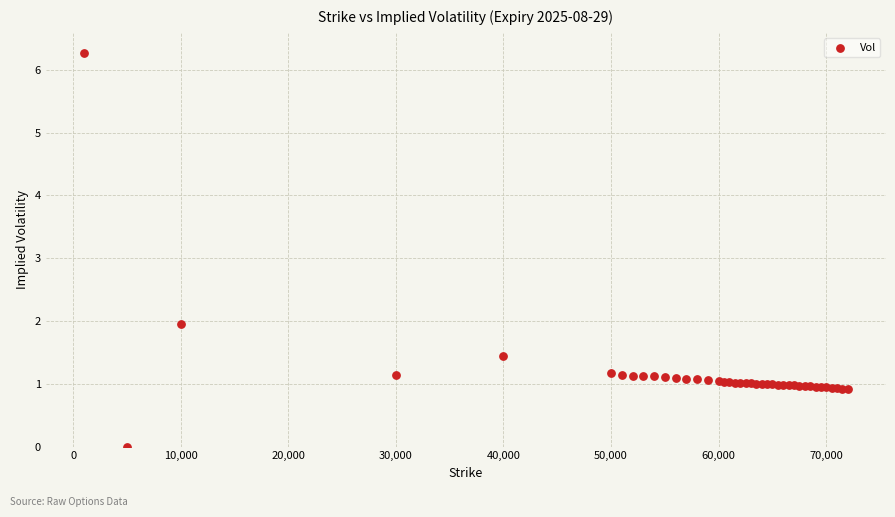

What Y value in the scatter plot is closest to 3?

2.0